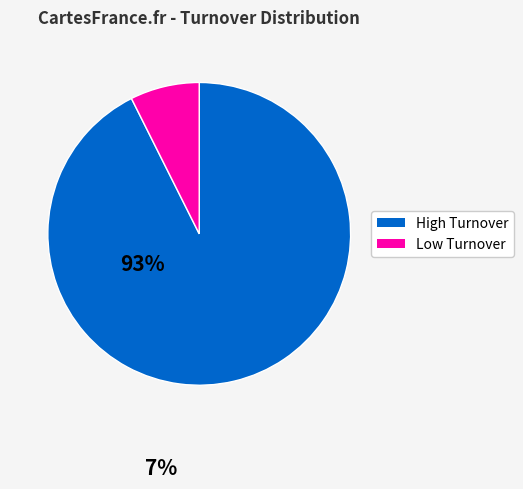

Is there any slice that represents more than half of the pie?

Yes